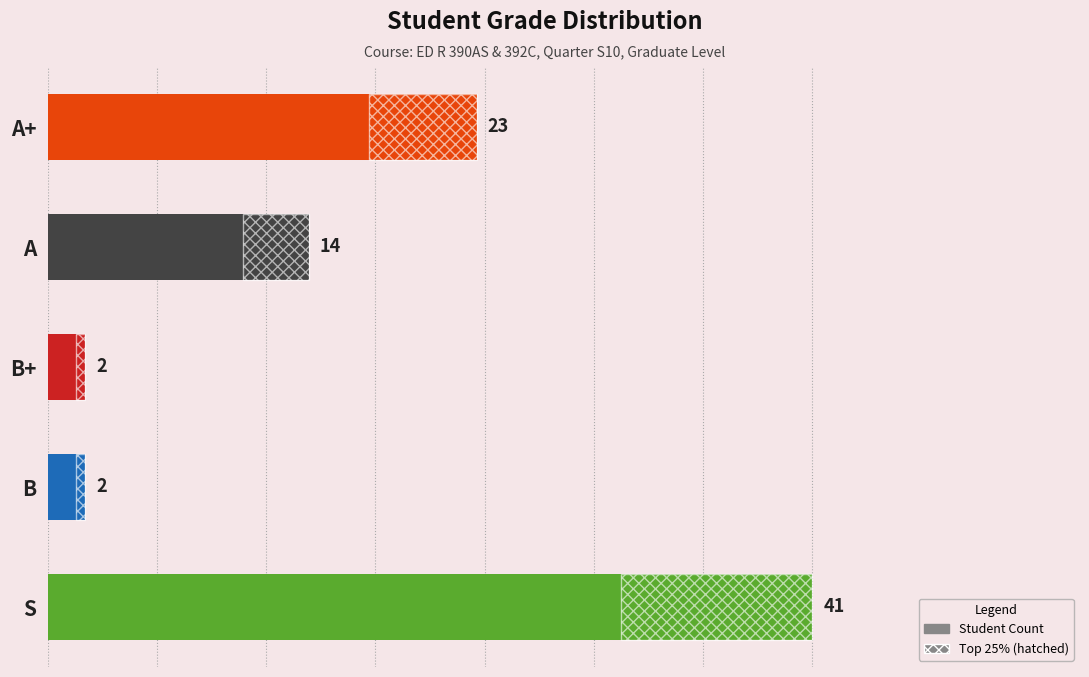

Count the number of categories in the chart.

5